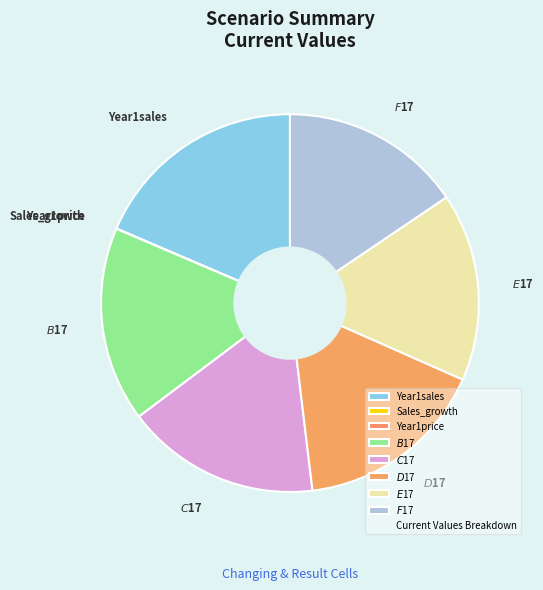

The Year1sales slice represents 9% of the pie. True or false?

False